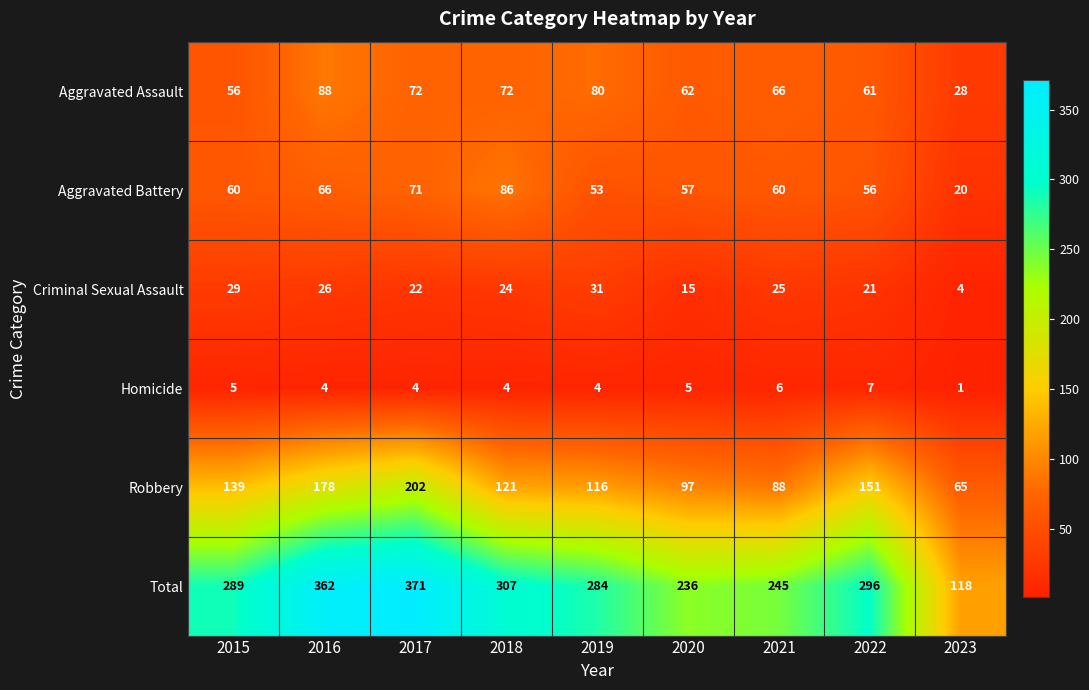

Where is Total nearest to the value 244?

2021